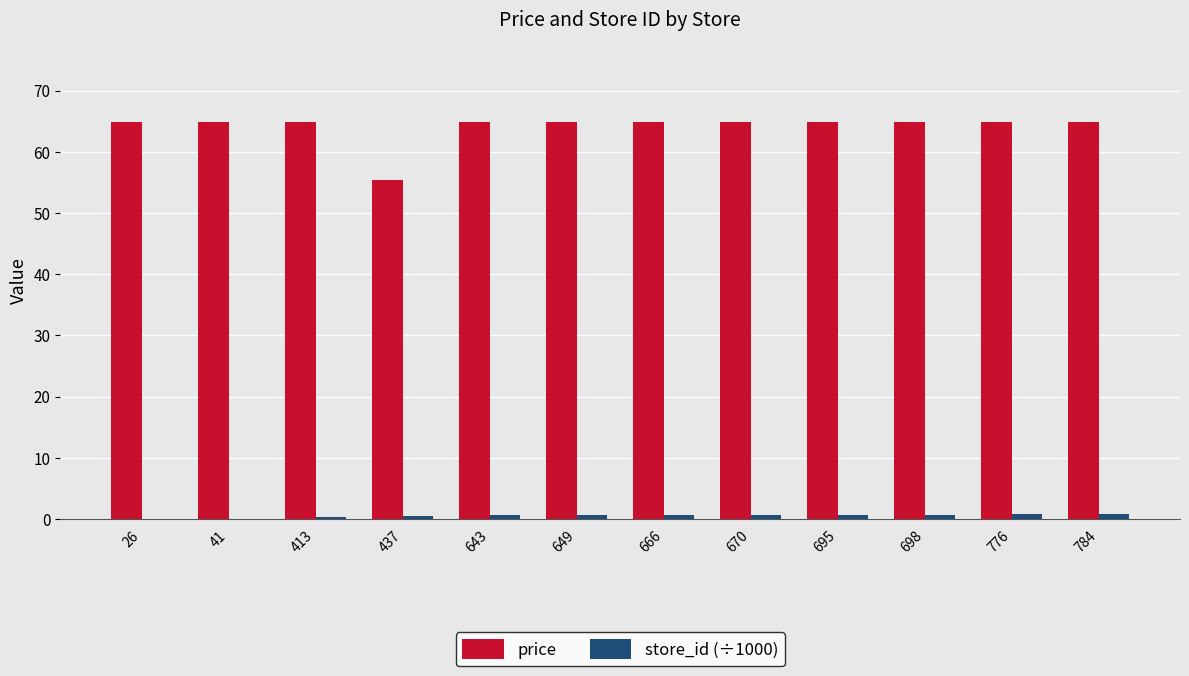

At which label does price first exceed 64?

26